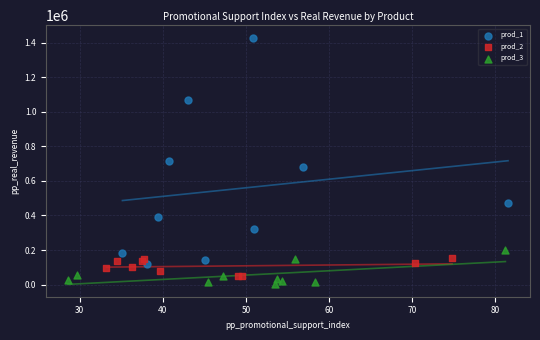

Which series contains the highest Y value?

prod_1